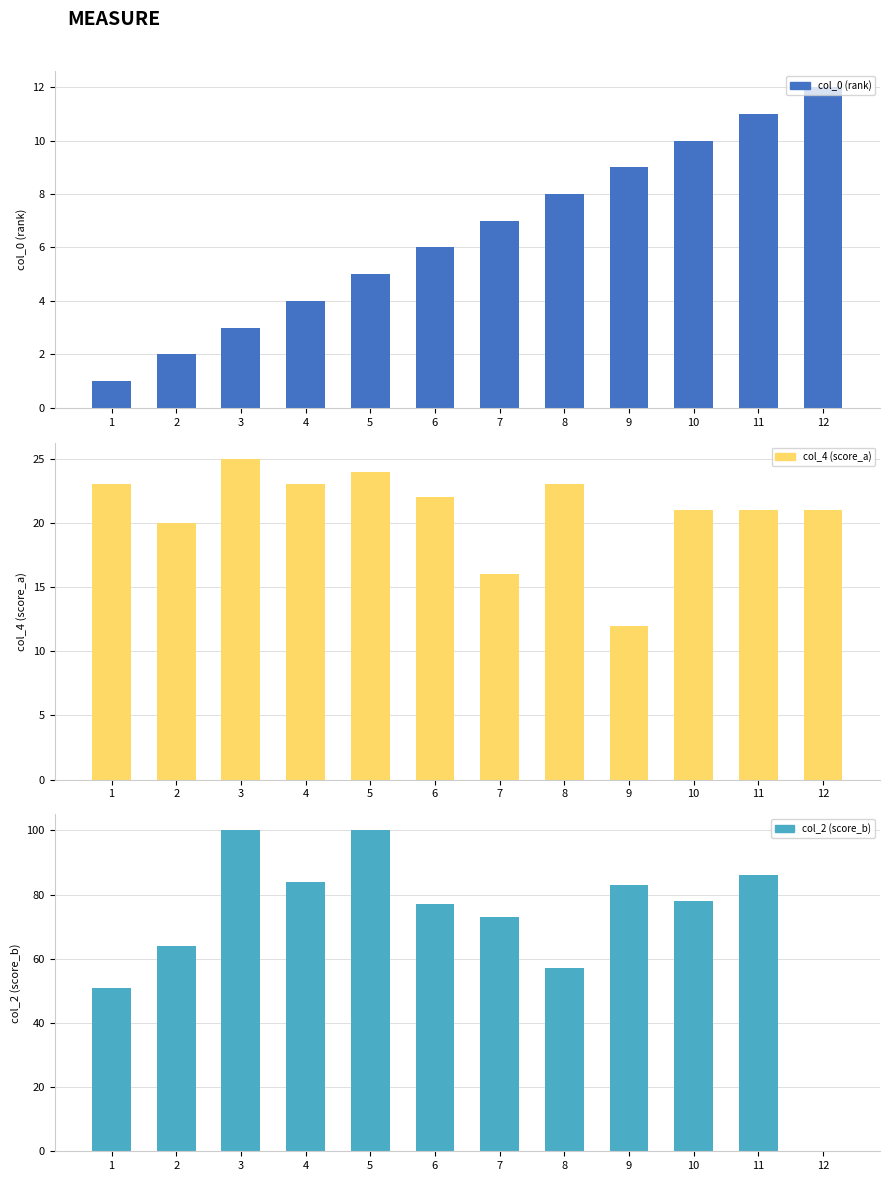

True or false: col_0 (rank) has a value of 4 at 3.

False